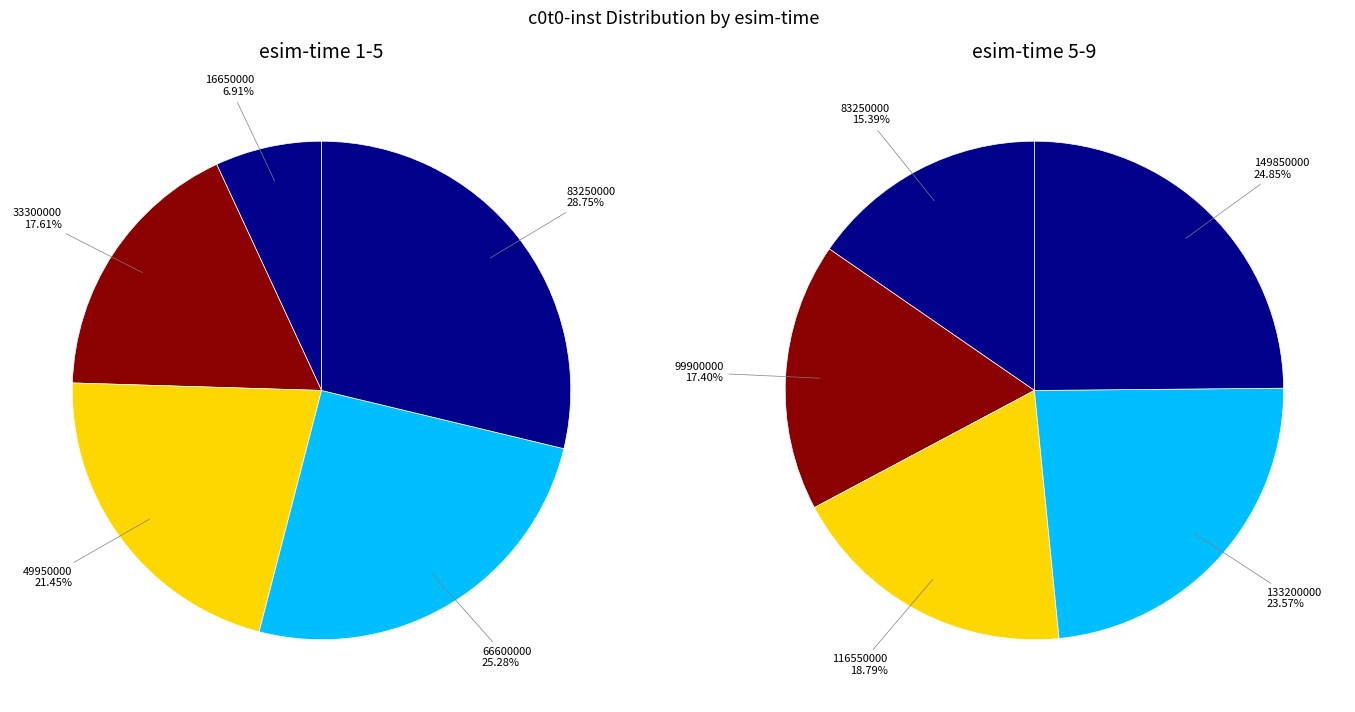

What is the largest slice in the pie chart?

149850000